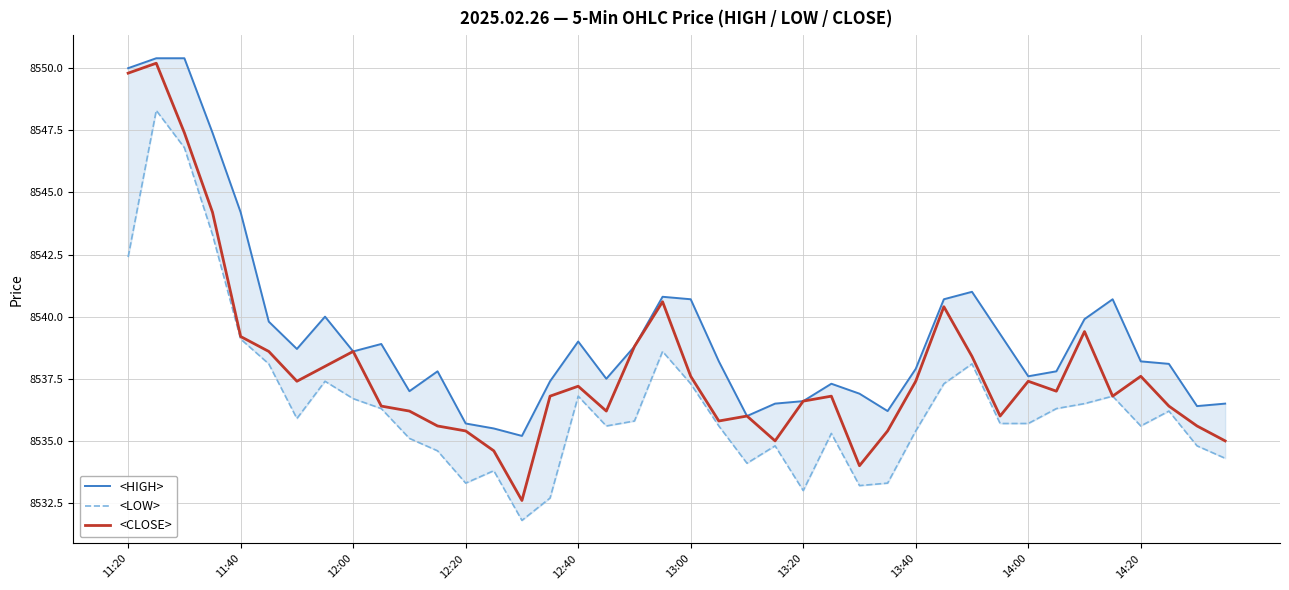

What is the value of the <CLOSE> point at the 36th from the left?

8536.8